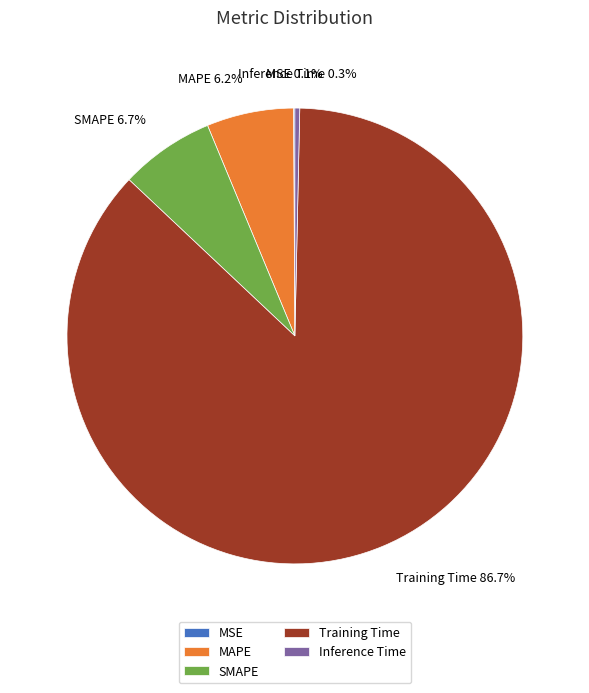

Is it true that Inference Time is 0% of the pie?

True